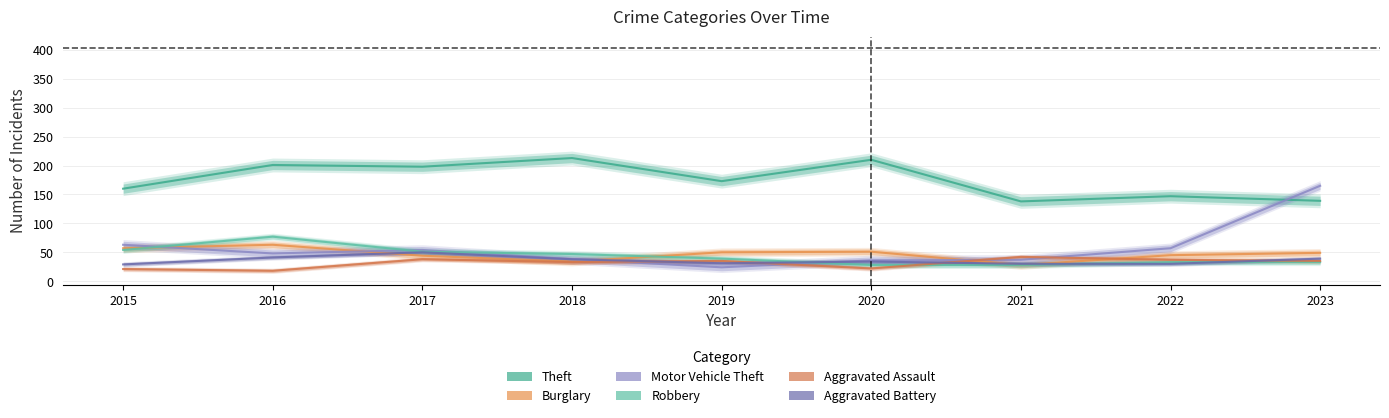

True or false: Burglary has a value of 45 at 2022.

True